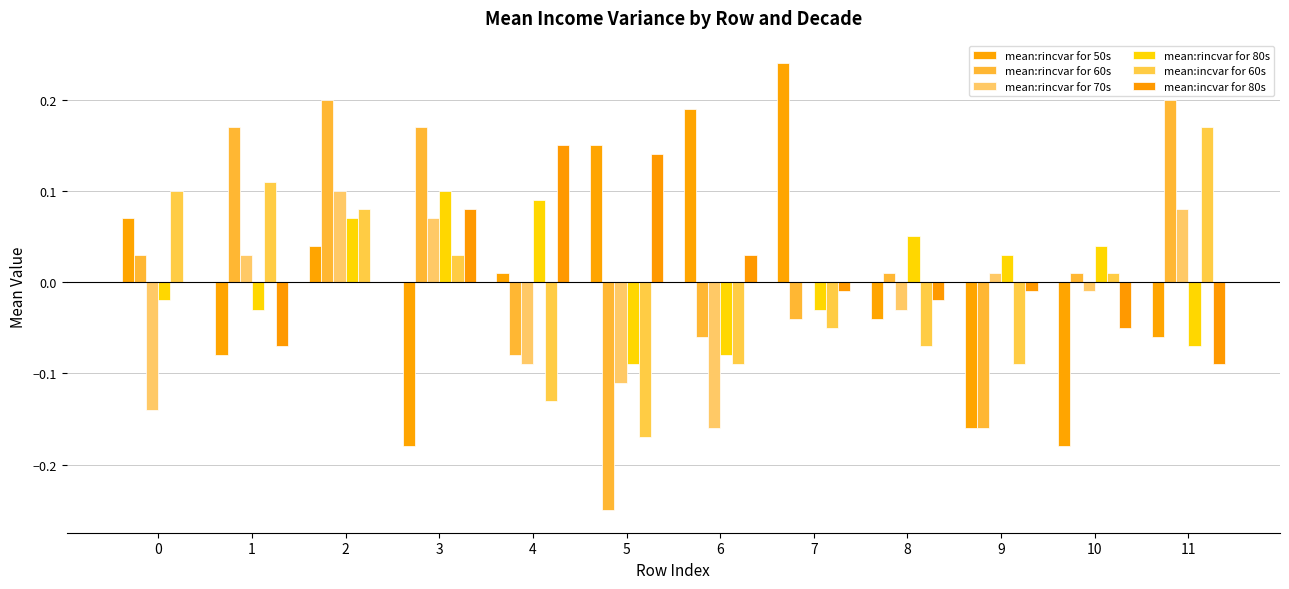

At which category does the chart reach its minimum across all series?

5